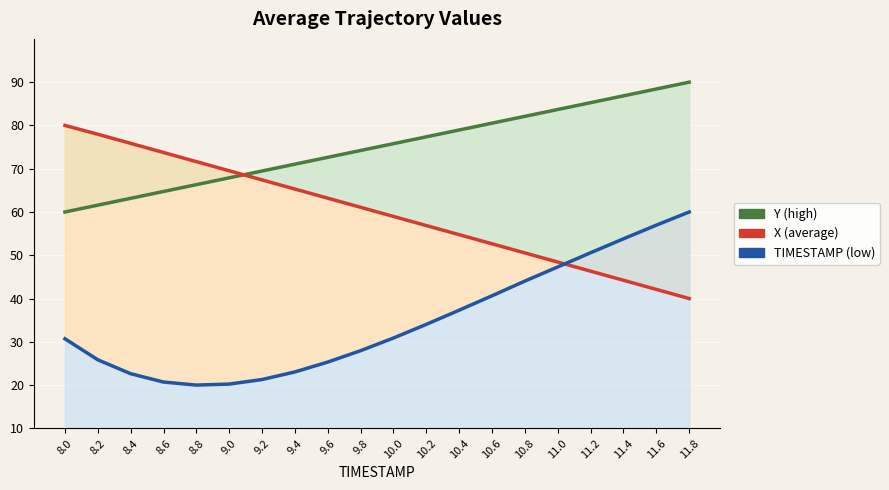

Is it true that X (average) equals 65.3 at 9.4?

True